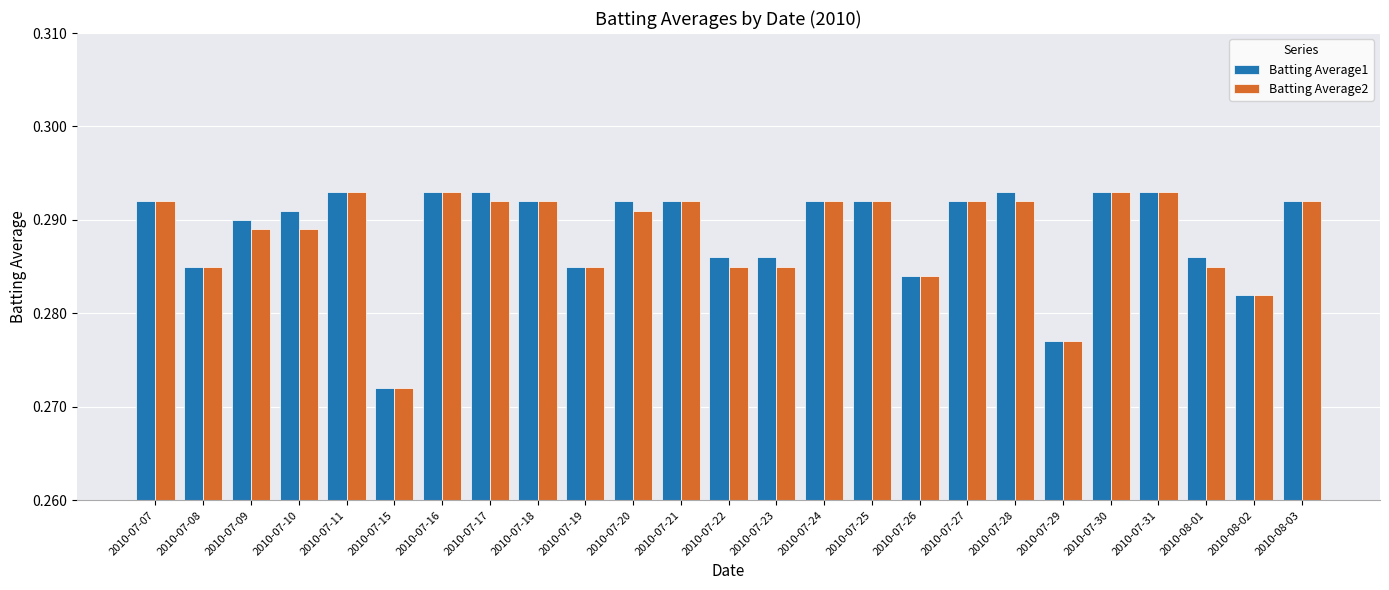

What is the total value across all series at 2010-08-01?

0.6